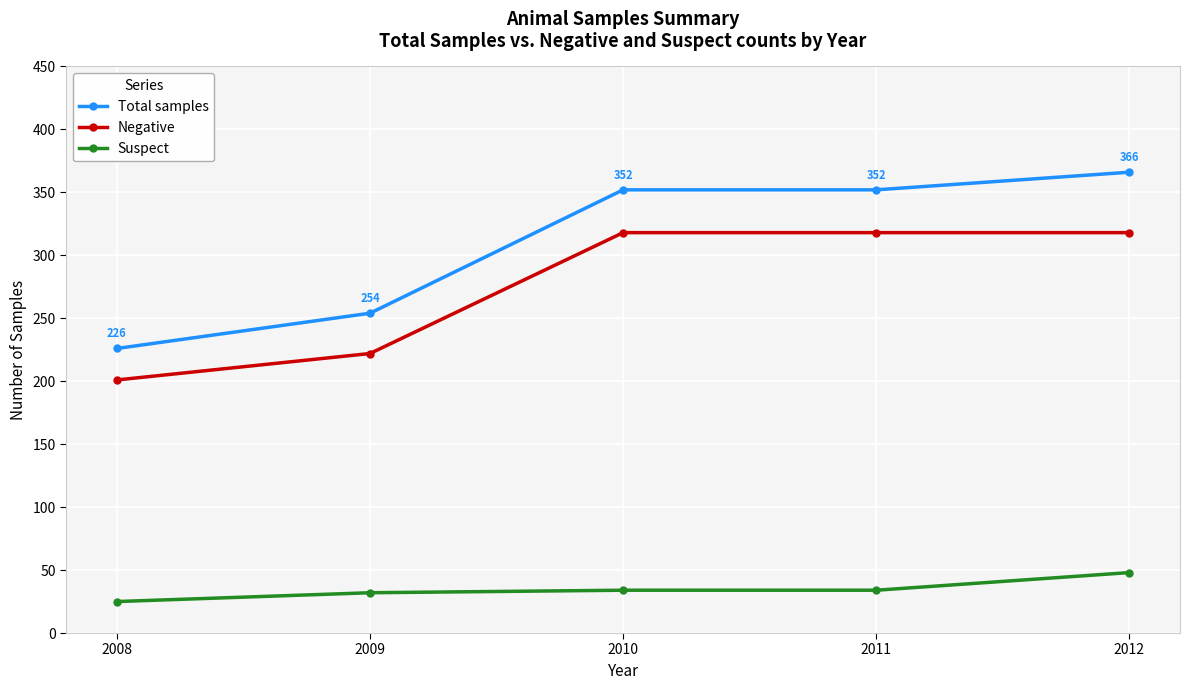

Count the number of data series in this chart.

3